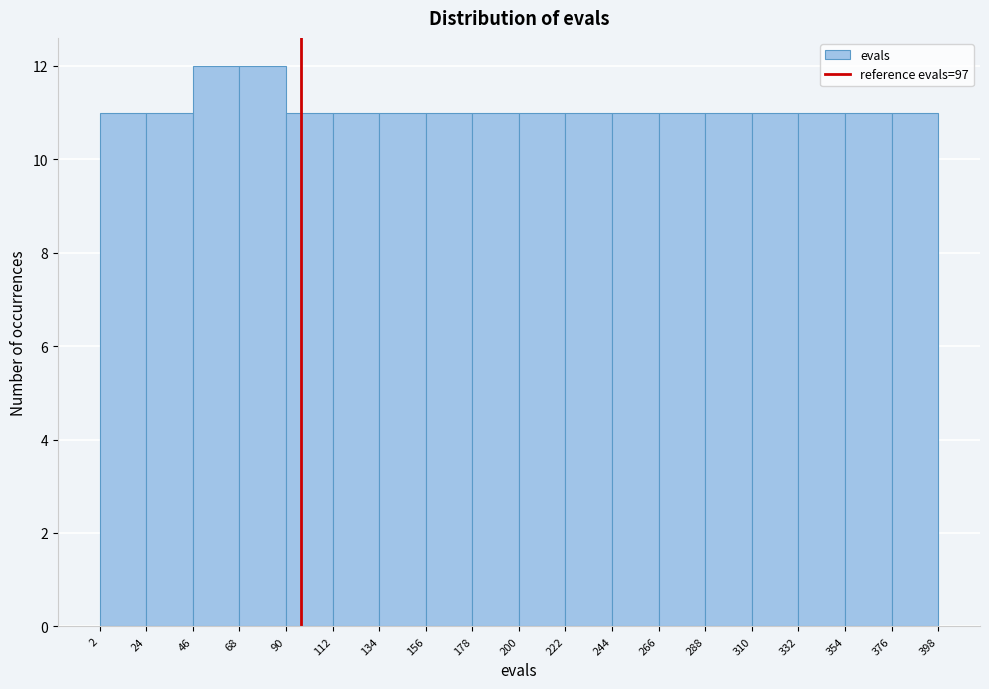

Reading left to right, transcribe this chart: for each bar, give the range it covers on the x-axis and its height. The values are not printed on the chart, so give them approximately, as read against the axis.

2 to 24: 11
24 to 46: 11
46 to 68: 12
68 to 90: 12
90 to 112: 11
112 to 134: 11
134 to 156: 11
156 to 178: 11
178 to 200: 11
200 to 222: 11
222 to 244: 11
244 to 266: 11
266 to 288: 11
288 to 310: 11
310 to 332: 11
332 to 354: 11
354 to 376: 11
376 to 398: 11